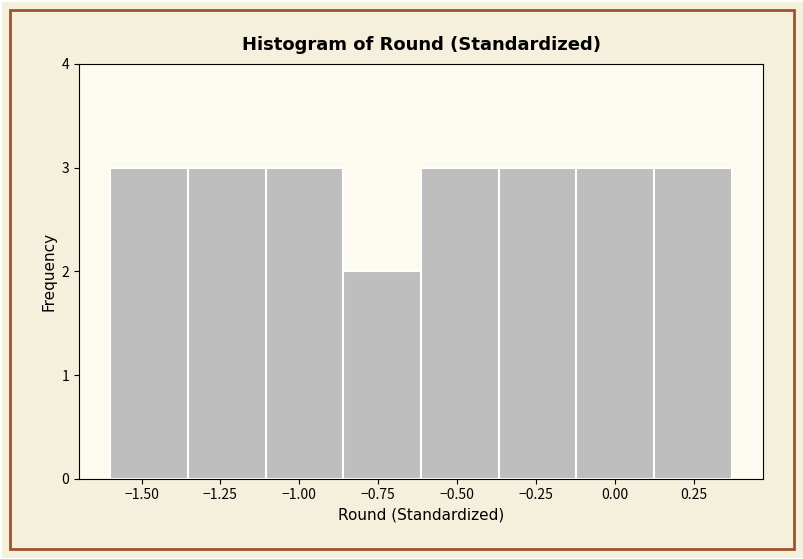

Reading left to right, list every bar in this chart as the range it spans on the x-axis followed by its height. Neither the bar edges nor the heights are printed on the chart, so give them approximately, as read against the axes.

-1.60 to -1.35: 3
-1.35 to -1.10: 3
-1.10 to -0.85: 3
-0.85 to -0.60: 2
-0.60 to -0.35: 3
-0.35 to -0.10: 3
-0.10 to 0.10: 3
0.10 to 0.35: 3